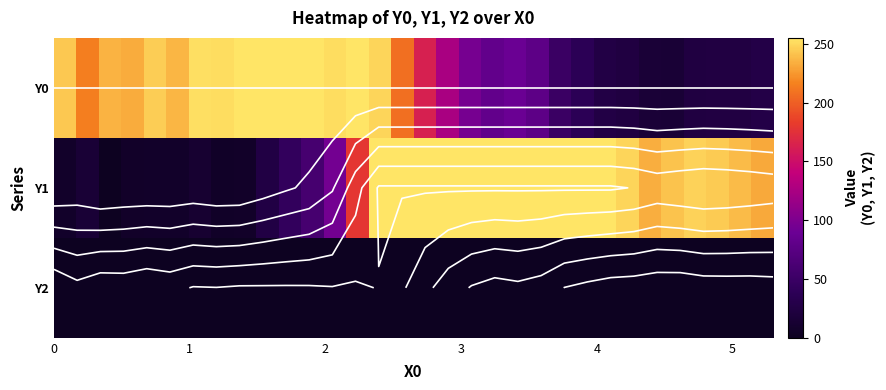

How many values in the row_1 series are below 238?

16